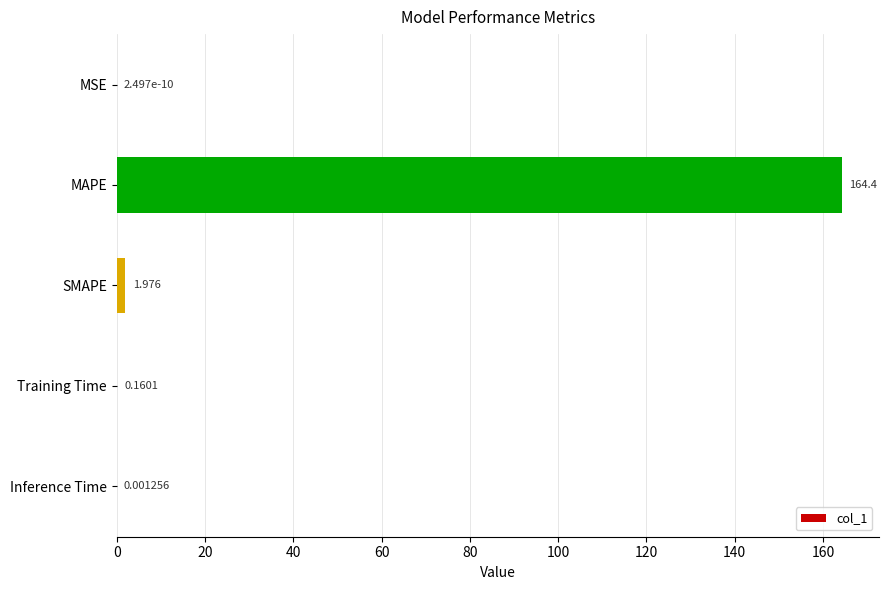

Which category has the highest value across all series?

MAPE